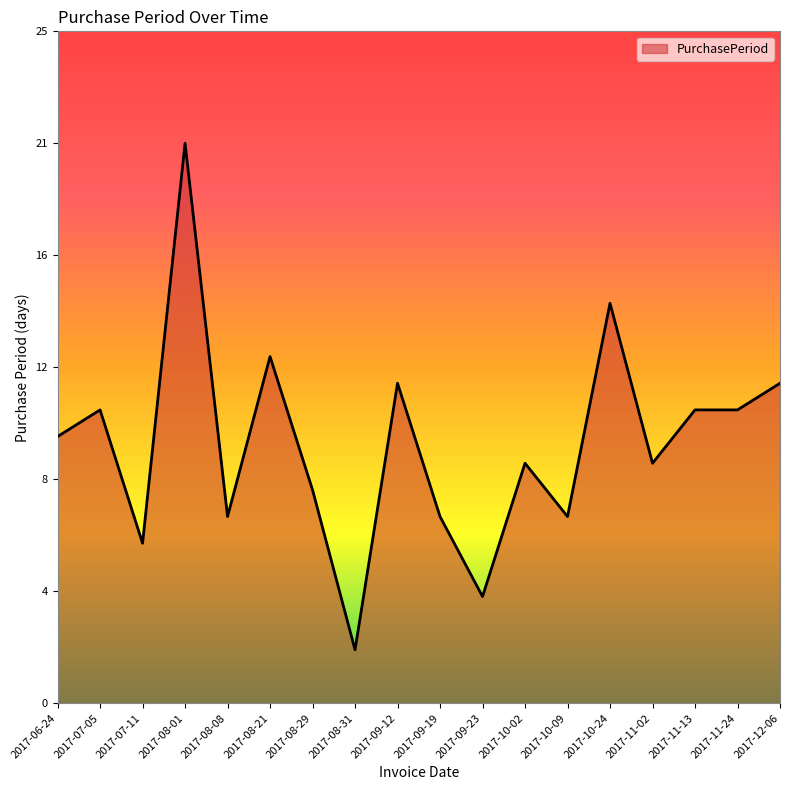

What value does the data have at 2017-11-02, to the nearest 10?

10